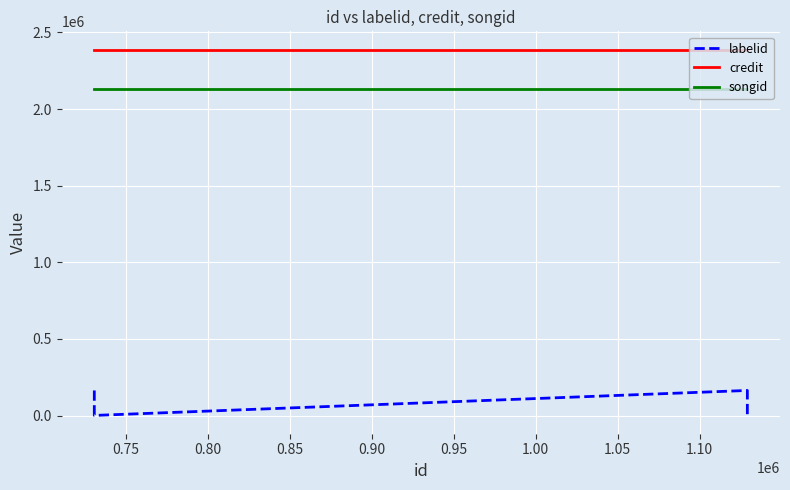

Which series has the largest total across all categories?

credit